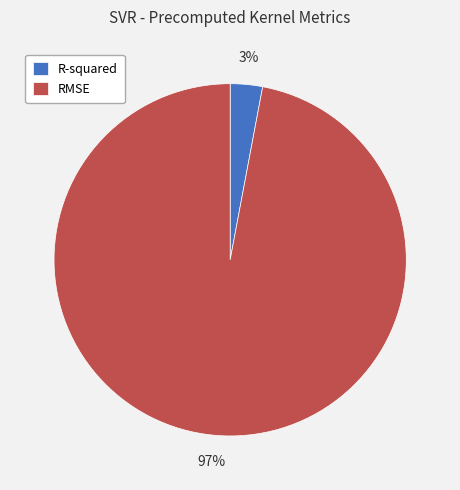

Rank the categories by value from lowest to highest.

R-squared, RMSE